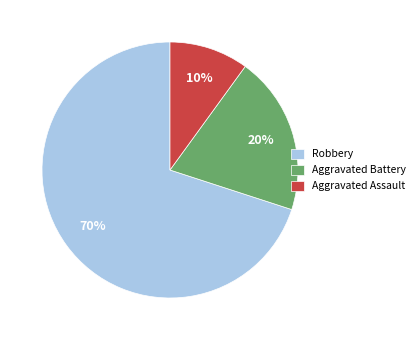

How many slices are in this pie chart?

3